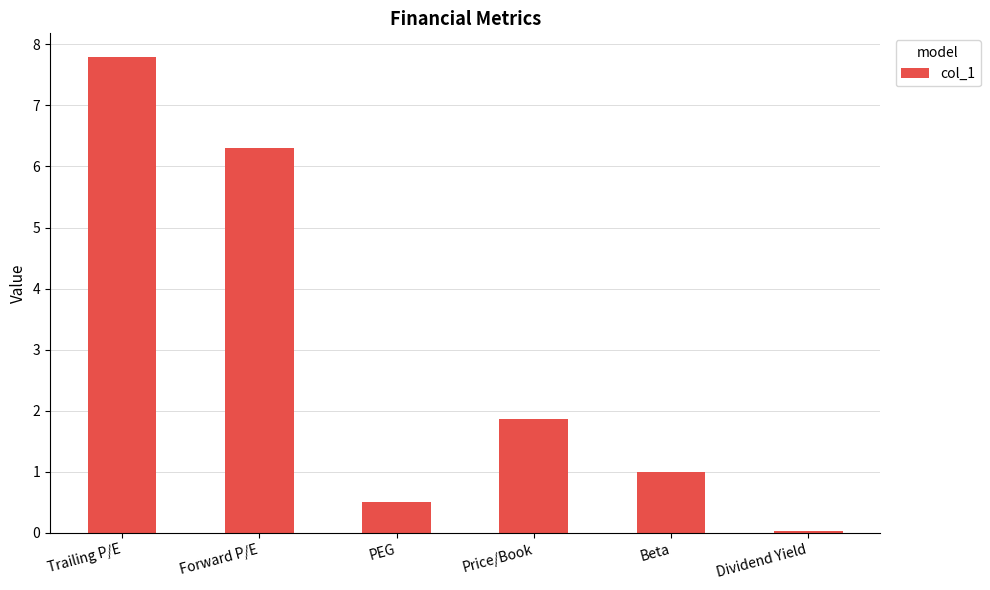

Which has a higher value, PEG or Forward P/E?

Forward P/E